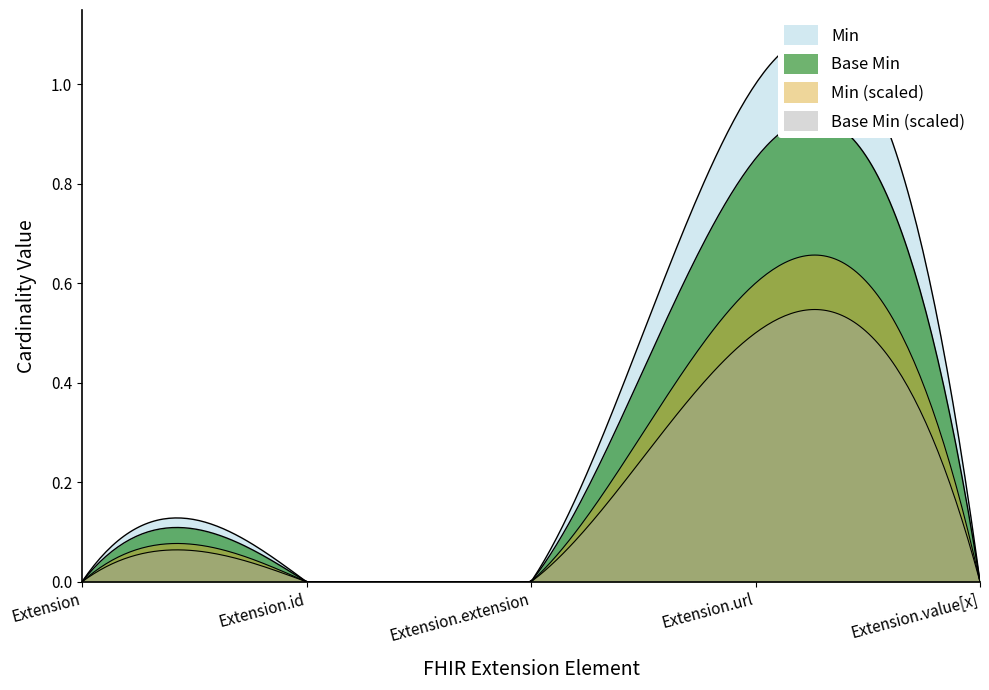

What is the sum of all Extension.url values?

1